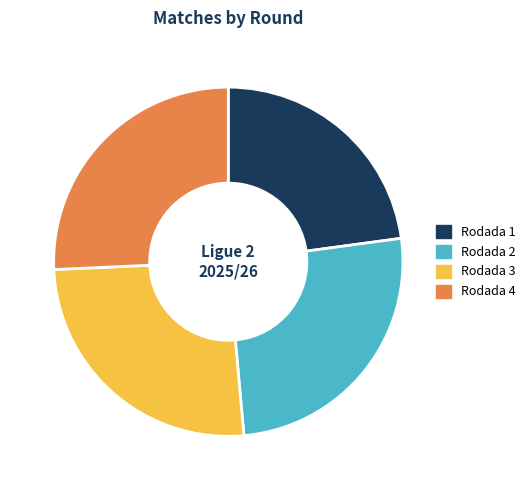

How many segments does this pie chart have?

4